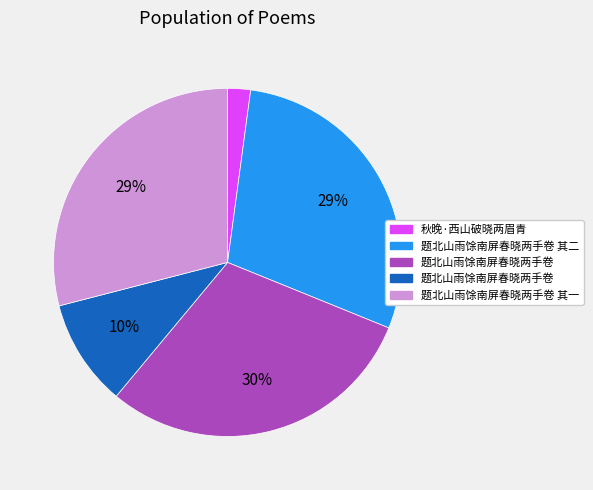

Does any single category account for the majority?

No